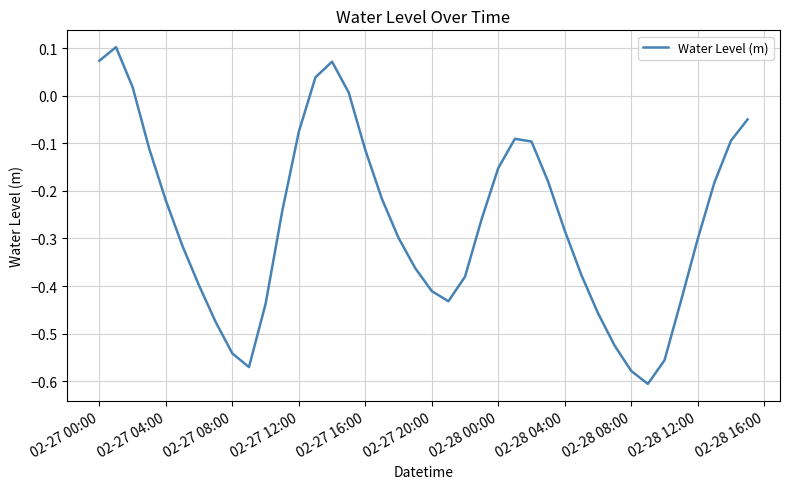

What is the difference between the maximum and minimum values?

0.7